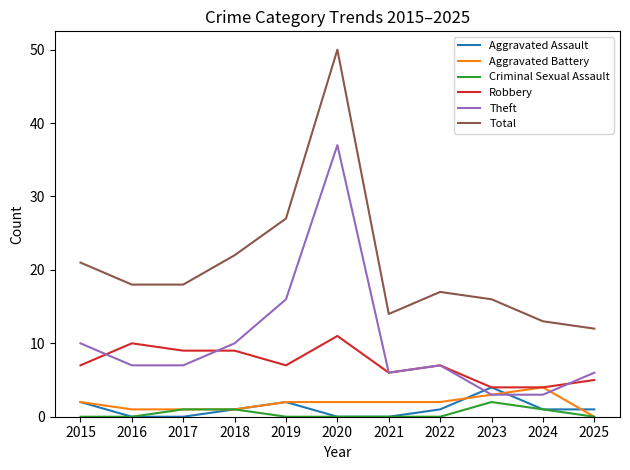

True or false: Criminal Sexual Assault and Robbery intersect in this chart.

False